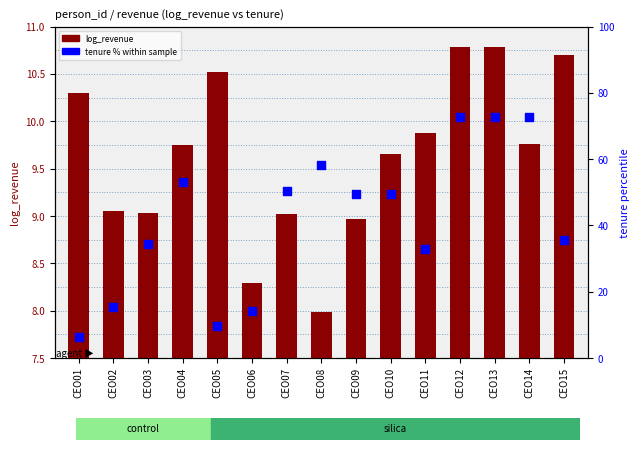

Which series reaches the maximum Y coordinate?

tenure % within sample